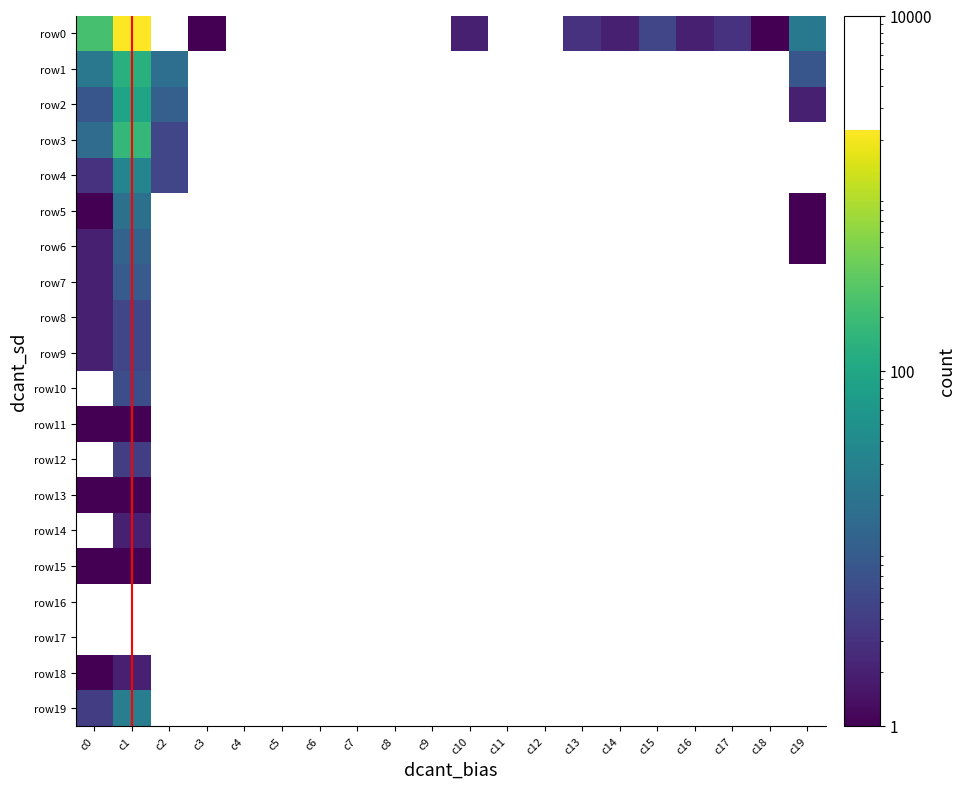

Which label corresponds to the largest value in the chart?

c1